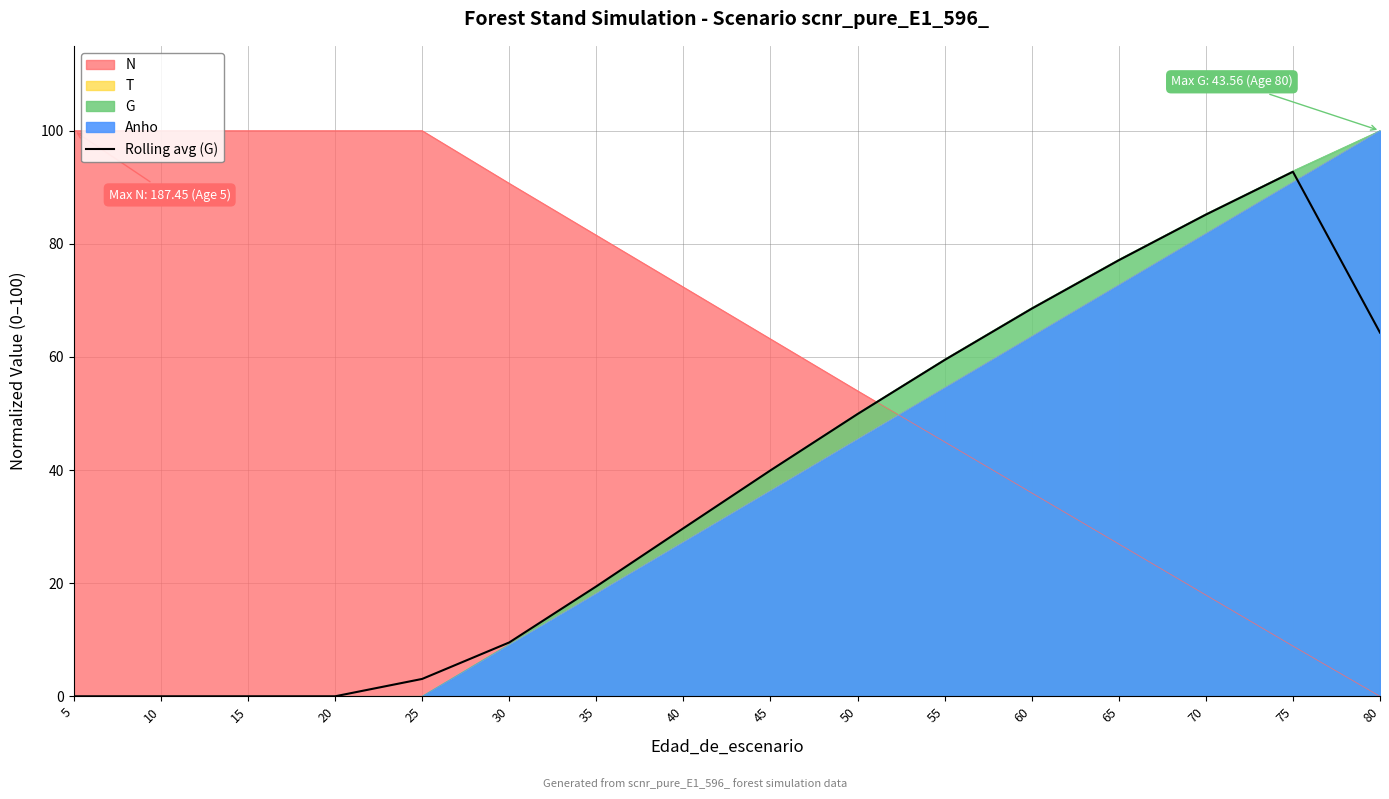

Does the chart display data point markers on the line(s)?

No